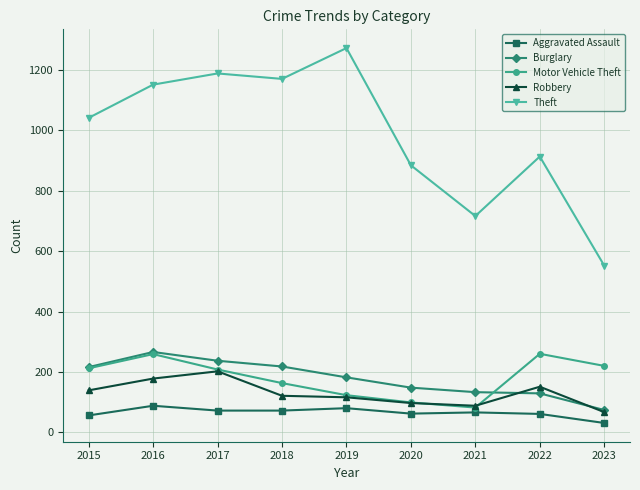

What is the spread (max minus min) of values at 2023?

521